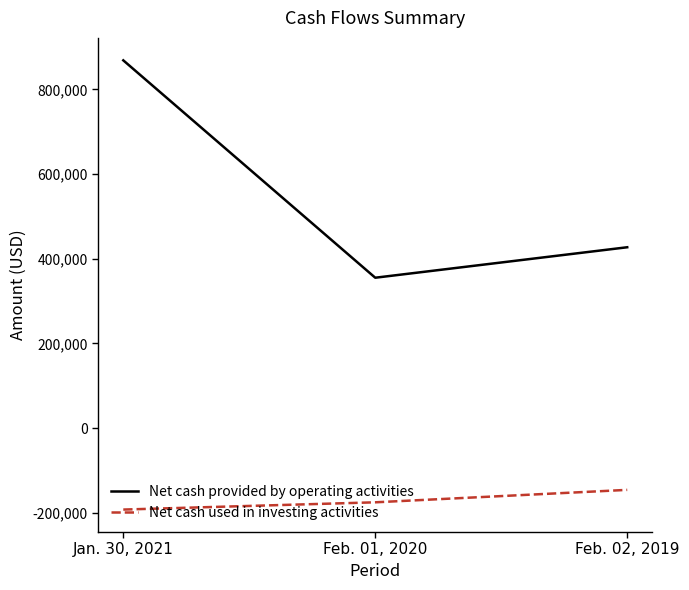

At Feb. 02, 2019, list the series in order from smallest to largest.

Net cash used in investing activities, Net cash provided by operating activities